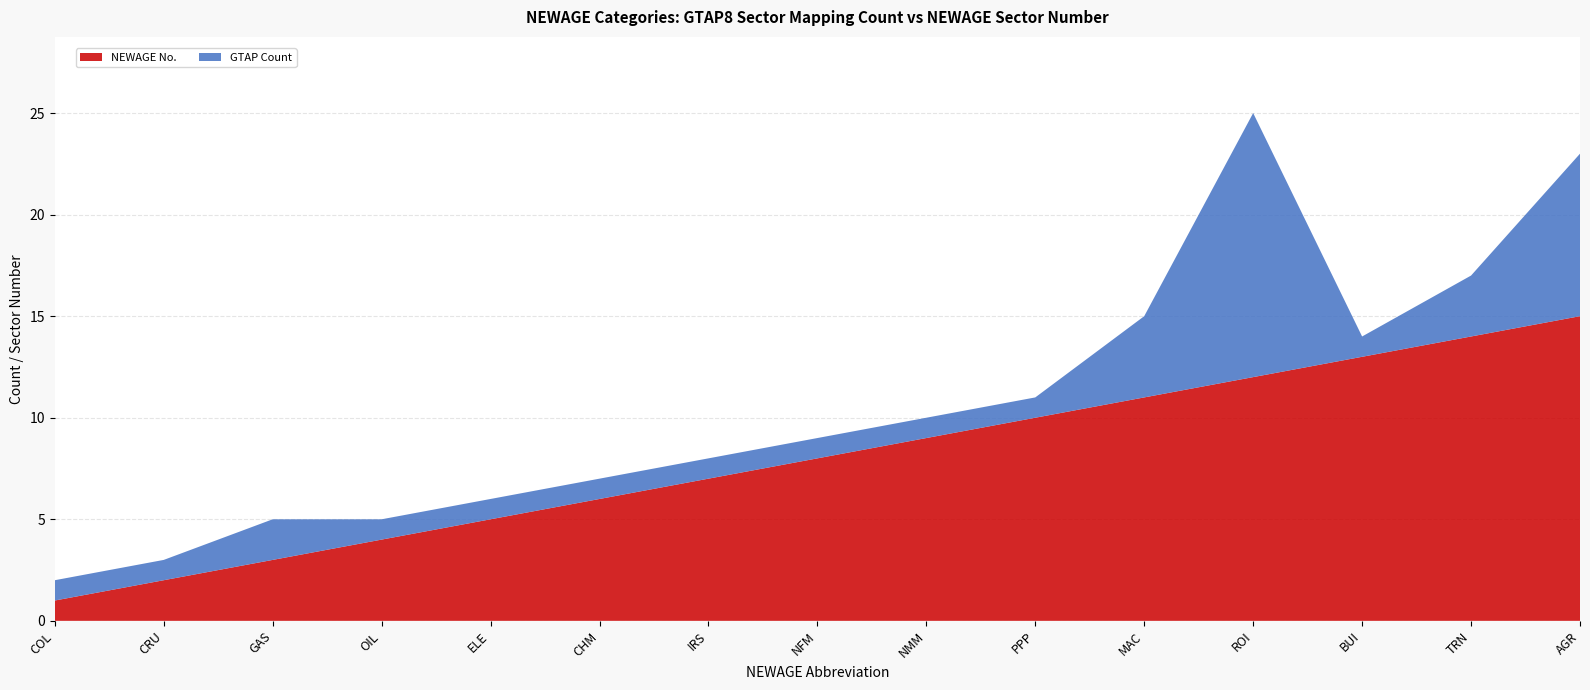

Reading right to left, list all the values displayed in this chart.

NEWAGE No.: 15	14	13	12	11	10	9	8	7	6	5	4	3	2	1
GTAP Count: 8	3	1	13	4	1	1	1	1	1	1	1	2	1	1